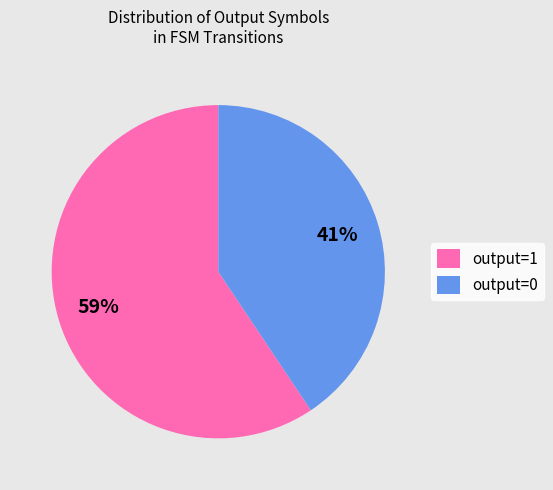

Is it true that output=0 is 49% of the pie?

False